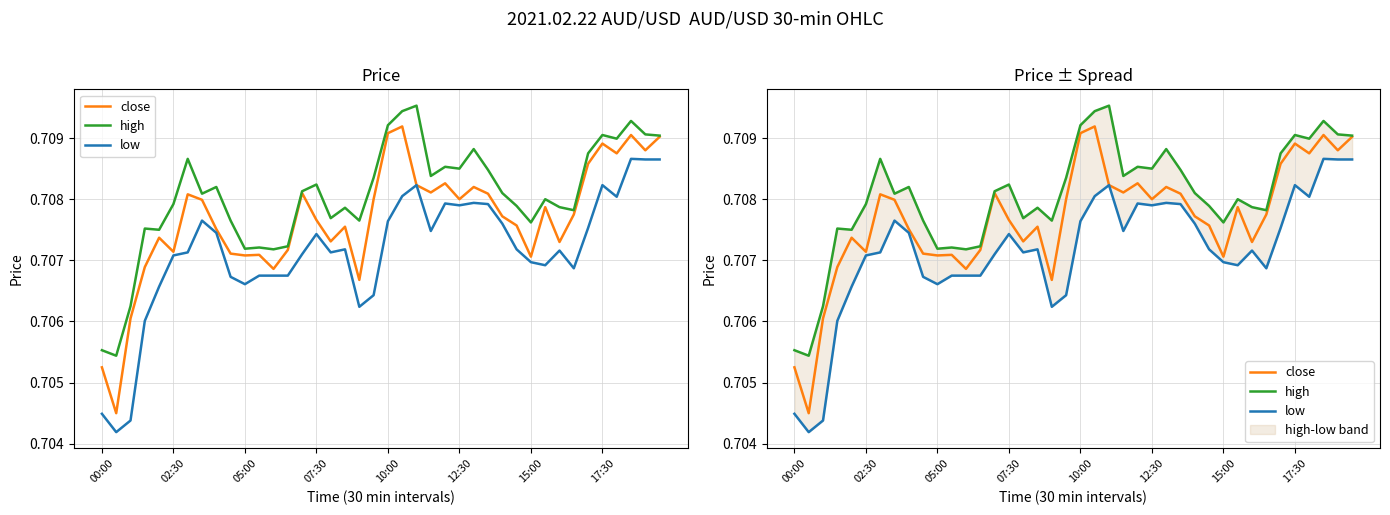

How many lines are shown in the chart?

3